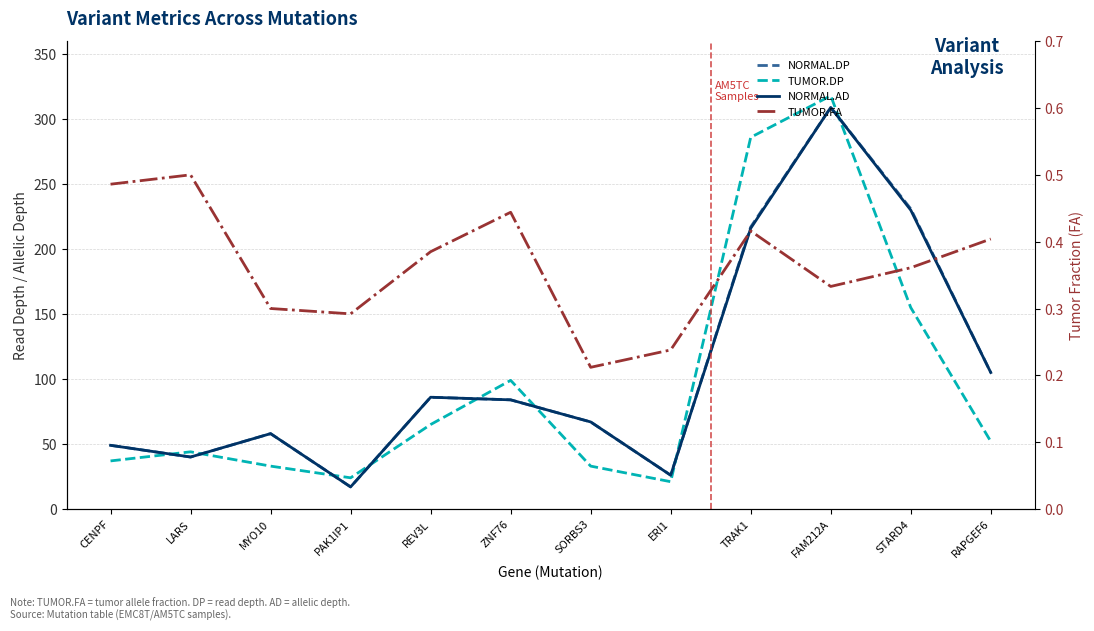

True or false: NORMAL.DP has more than 1 points higher than both neighbors.

True